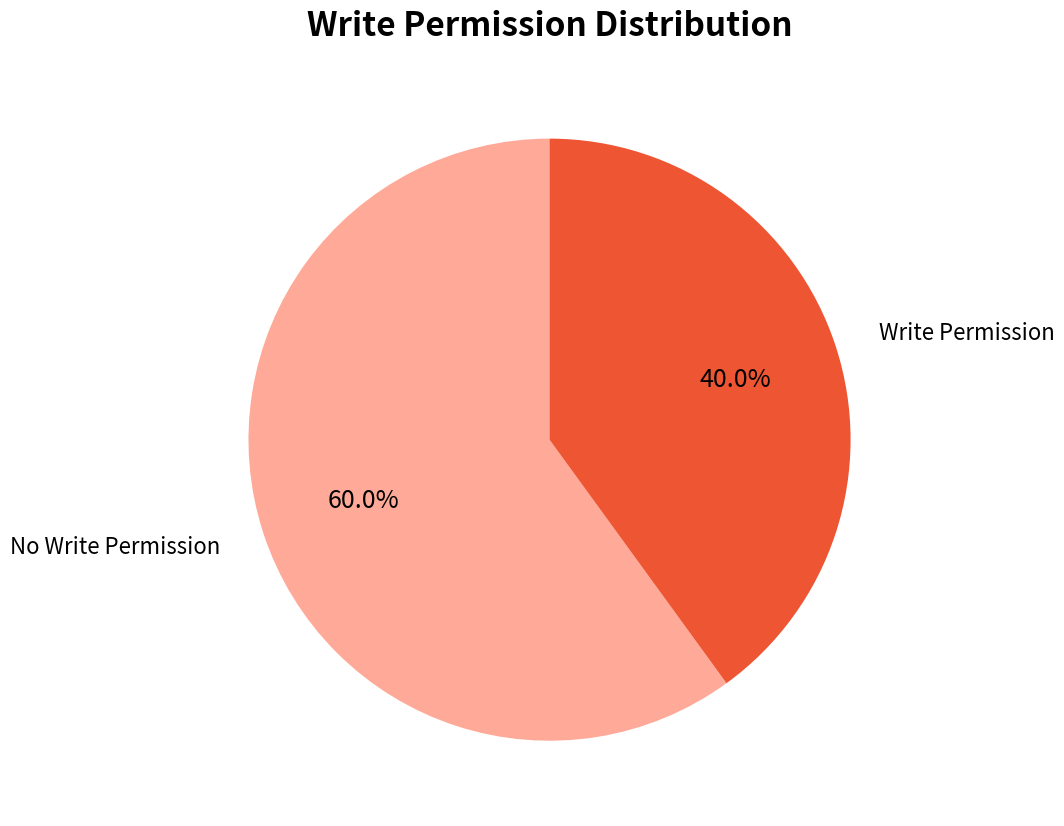

Approximately how many times larger is the value at No Write Permission compared to Write Permission?

1.5